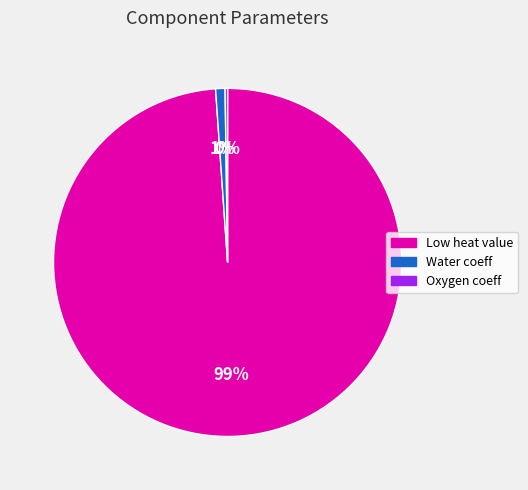

Which slice is the largest?

Low heat value